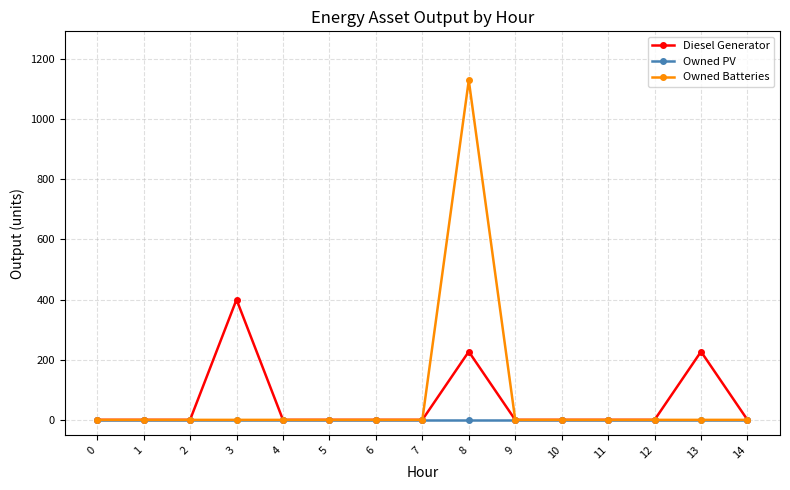

What is the average value of the Owned Batteries series?

75